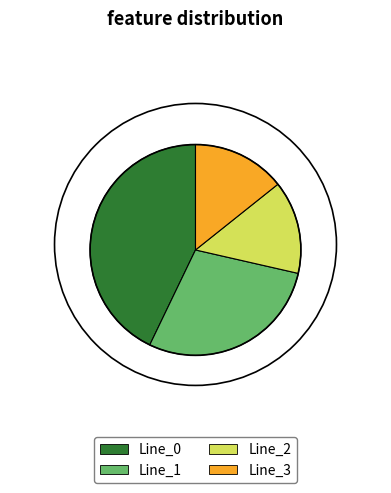

Do Line_2 and Line_3 together represent more than half of the pie?

No